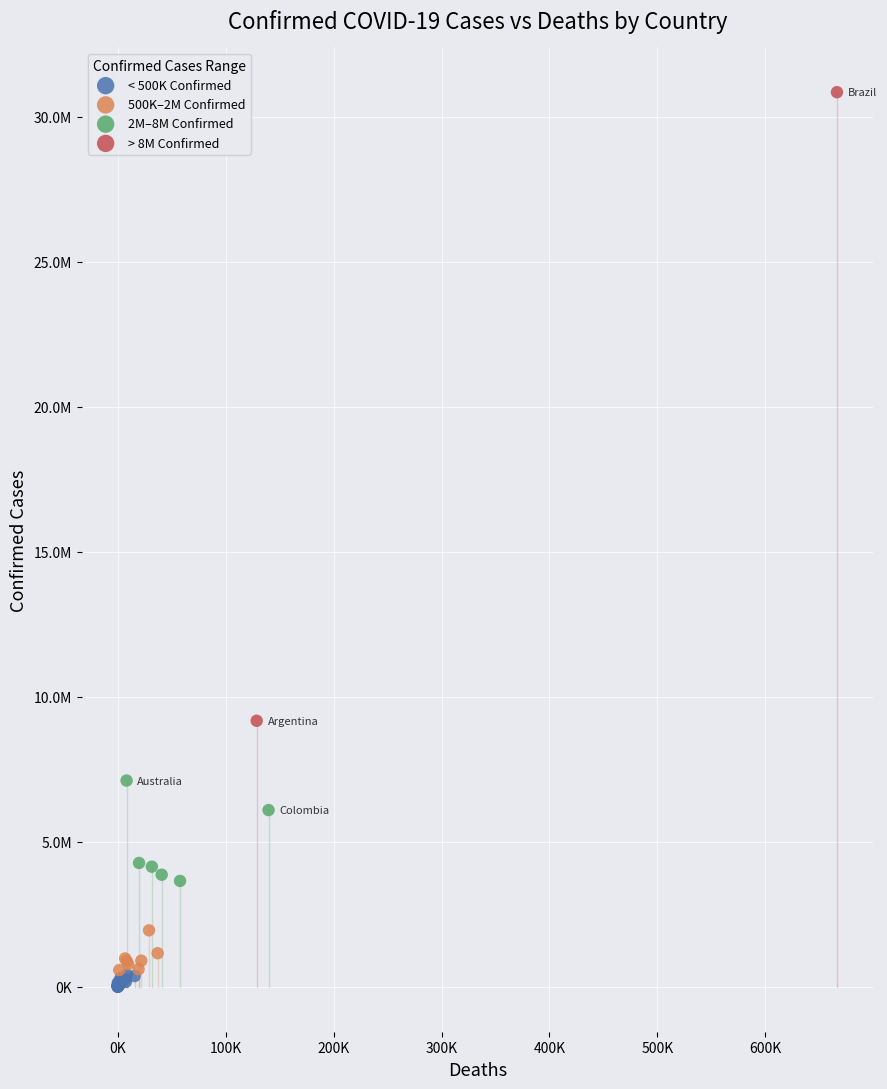

What are all the series names shown in the legend?

< 500K Confirmed, 500K–2M Confirmed, 2M–8M Confirmed, > 8M Confirmed